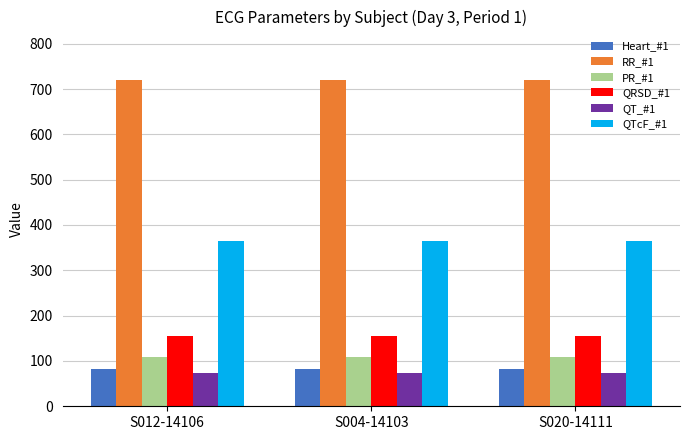

What is the minimum value for QRSD_#1?

154